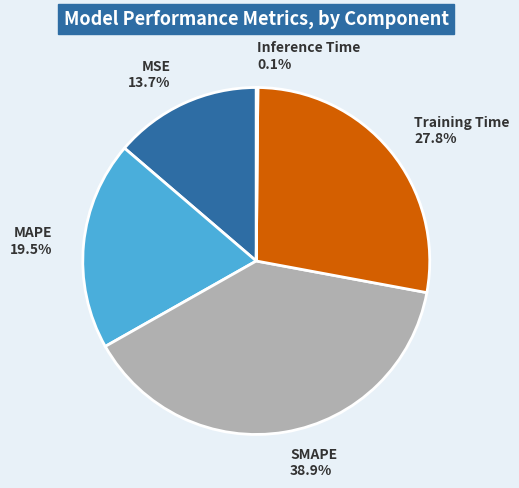

What is the ratio of the value at Training Time to the value at SMAPE?

0.7